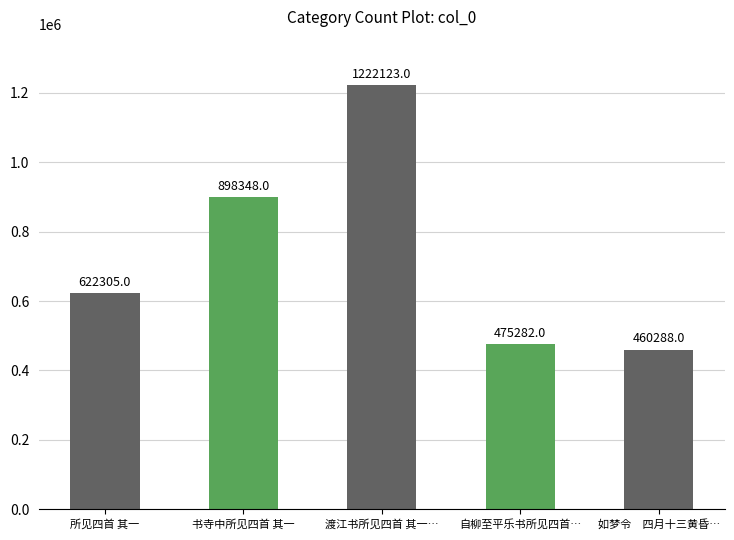

How many categories are shown in the chart?

5